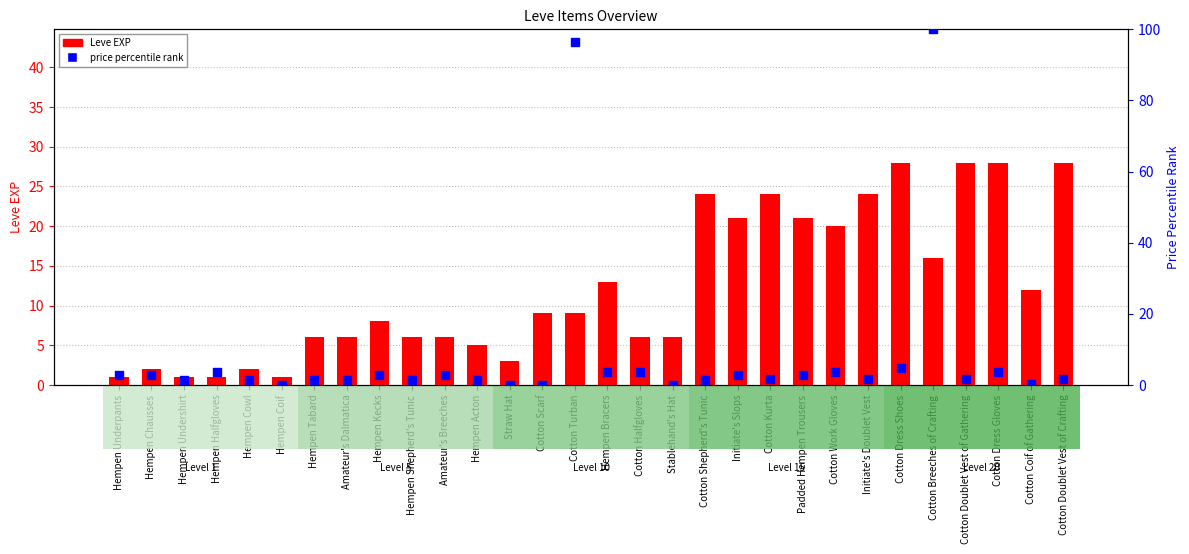

What are all the series names shown in the legend?

Leve EXP, price percentile rank